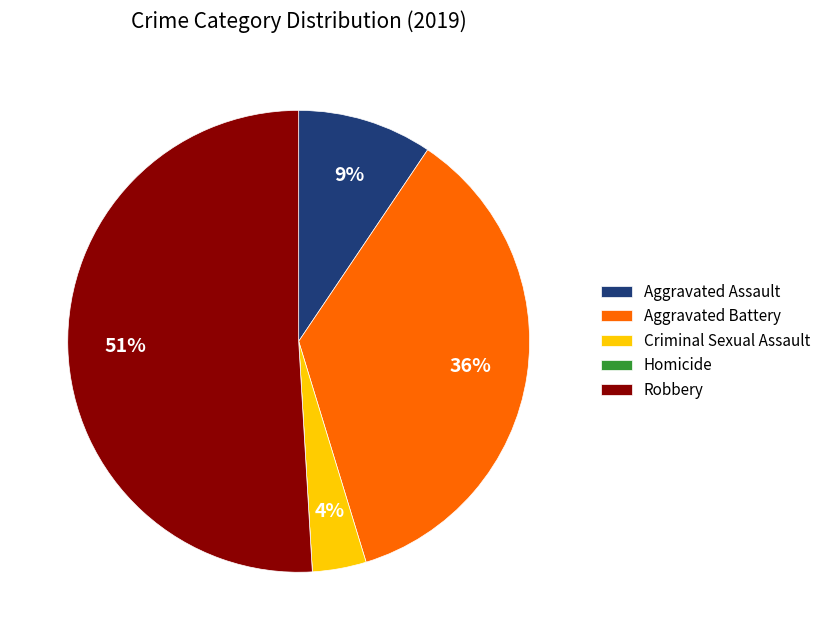

Is the sum of Criminal Sexual Assault and Robbery greater than half?

Yes